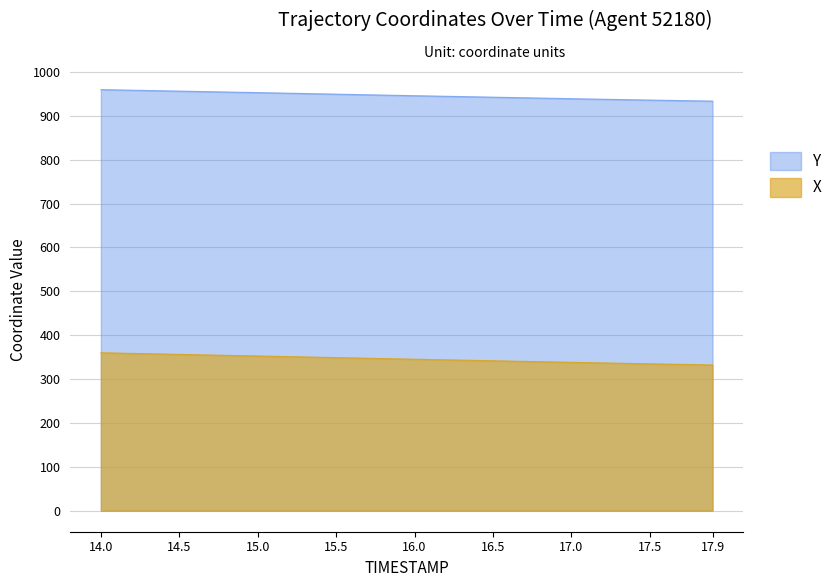

The value of Y at 14.6 is 955.7. True or false?

True